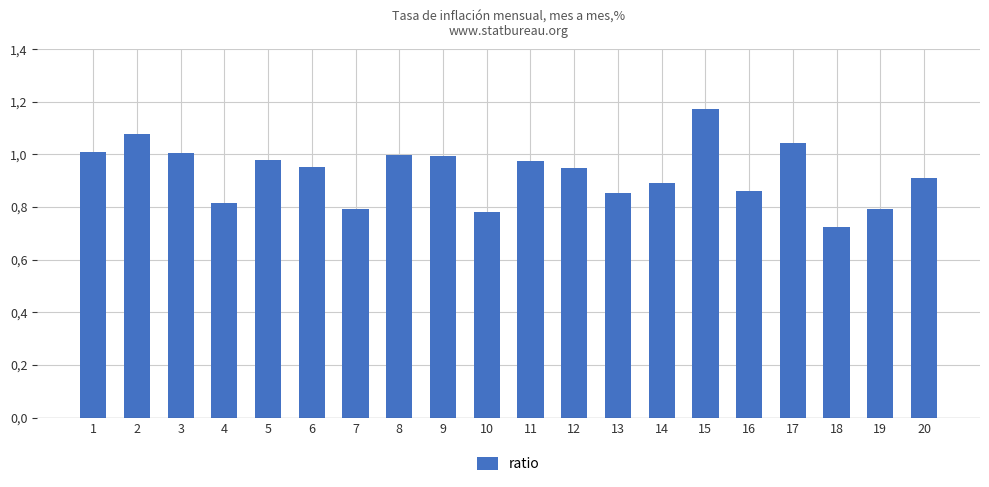

List the labels in order of value, smallest first.

18, 10, 19, 7, 4, 13, 16, 14, 20, 12, 6, 11, 5, 9, 8, 3, 1, 17, 2, 15